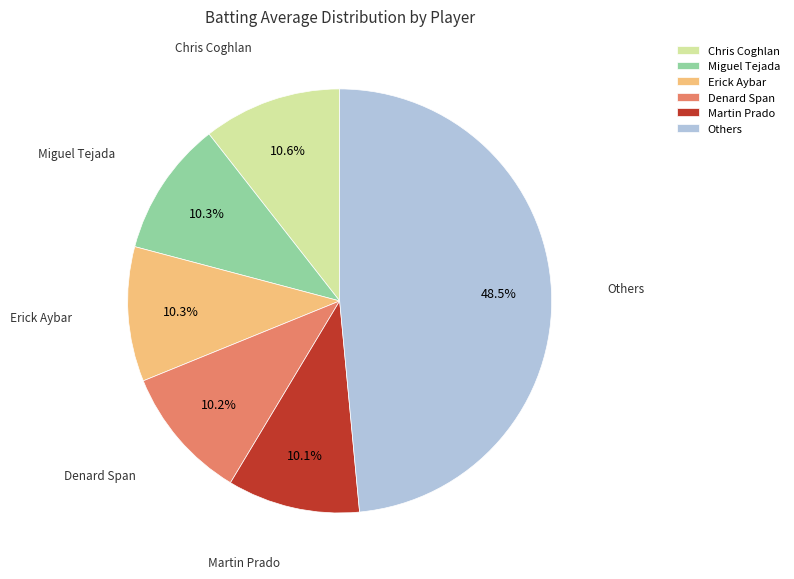

What portion of the pie excludes Chris Coghlan?

89.4%